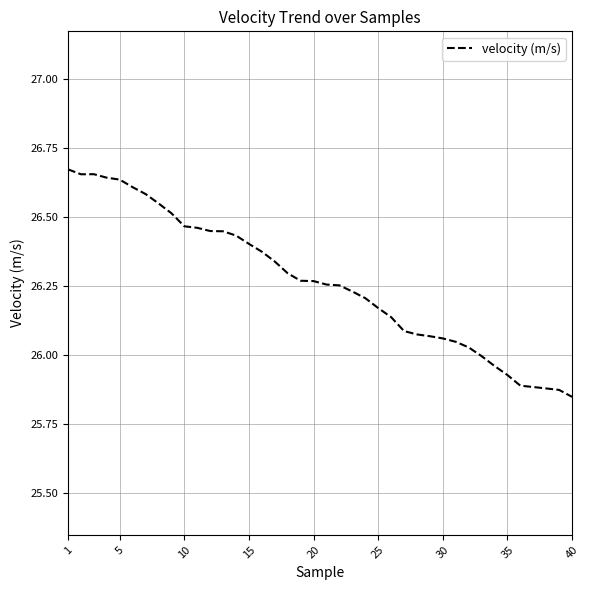

What is the difference between the maximum and minimum values?

0.8